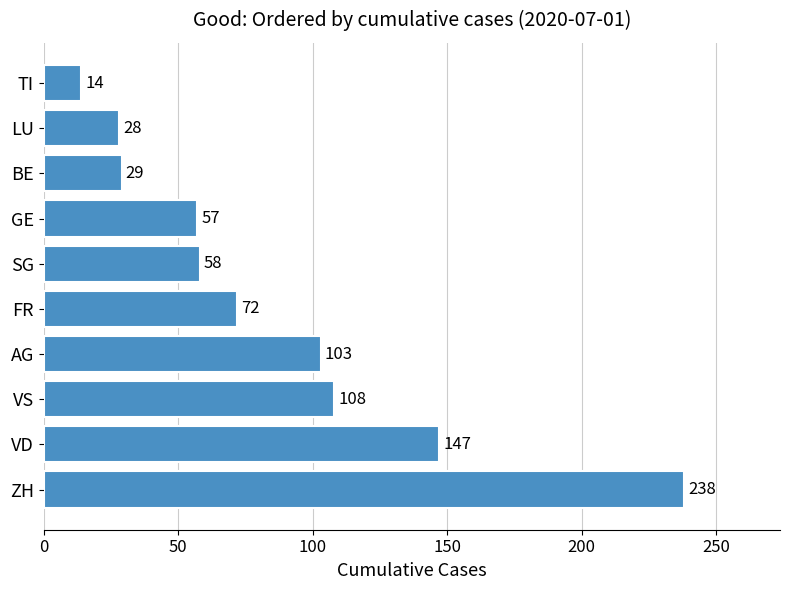

At which label is the value closest to 126?

VS